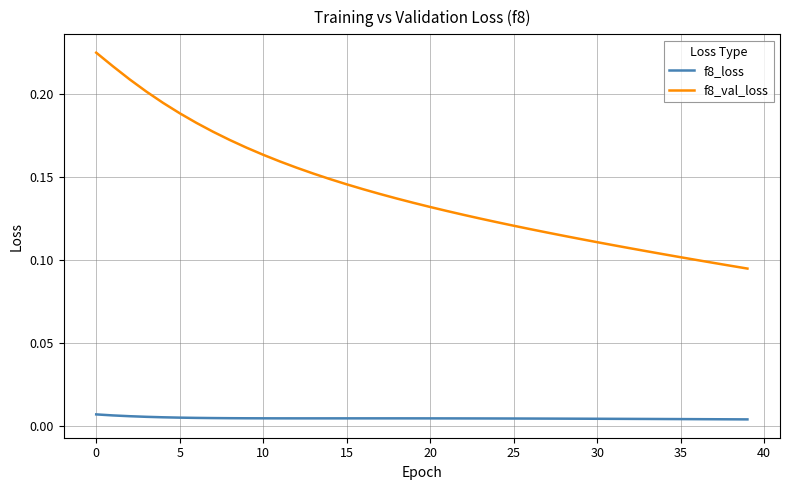

True or false: f8_loss and f8_val_loss cross at least once.

False